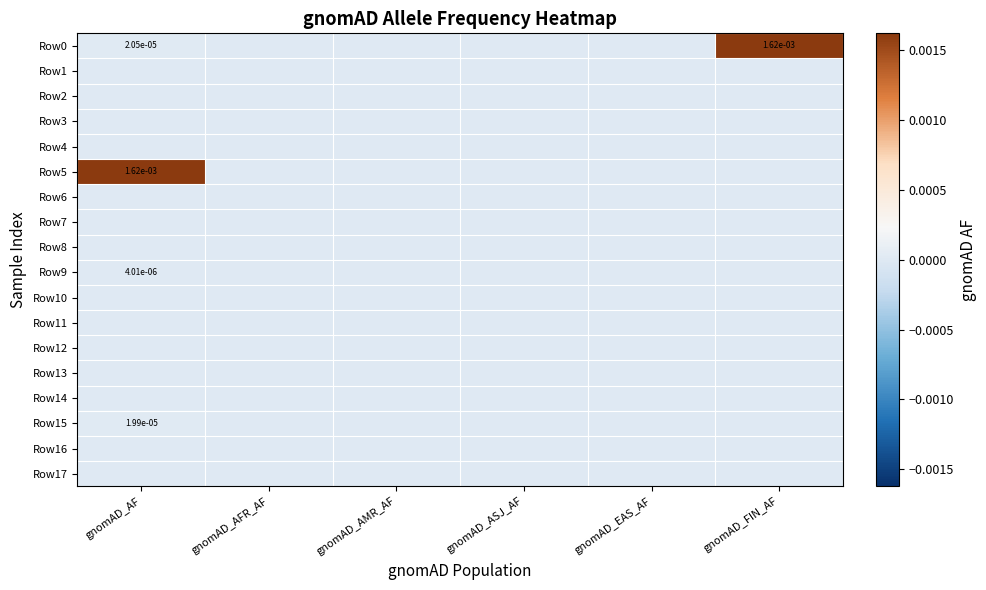

Which series has the widest spread of values?

Row0